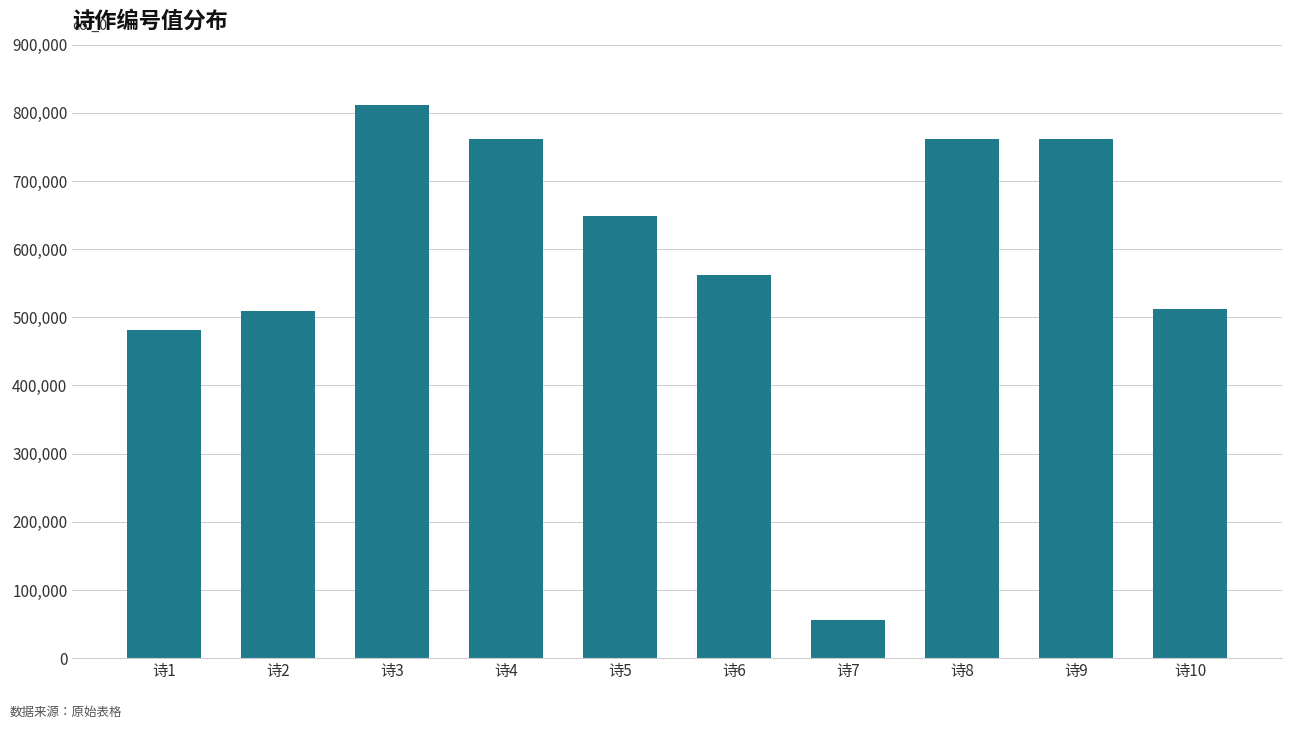

Which category has the lowest value across all series?

诗7